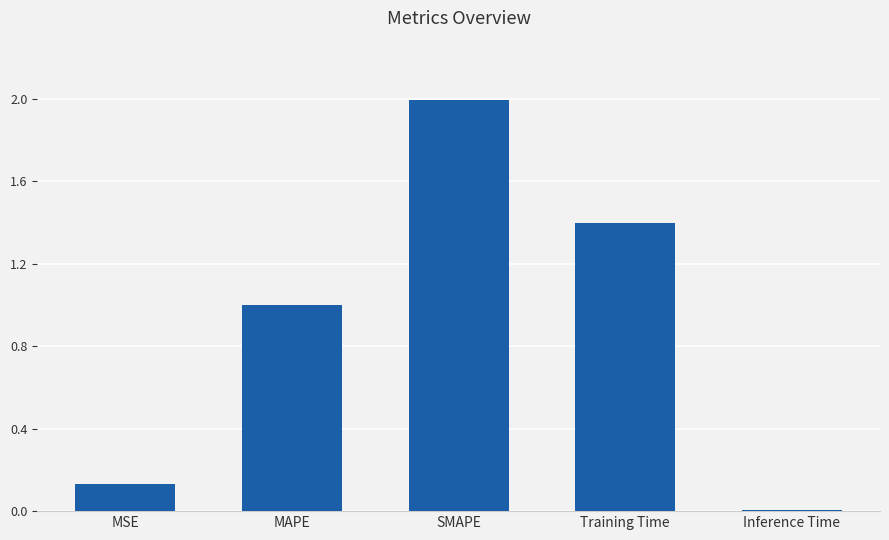

True or false: the data shows 0.0 at Inference Time.

True